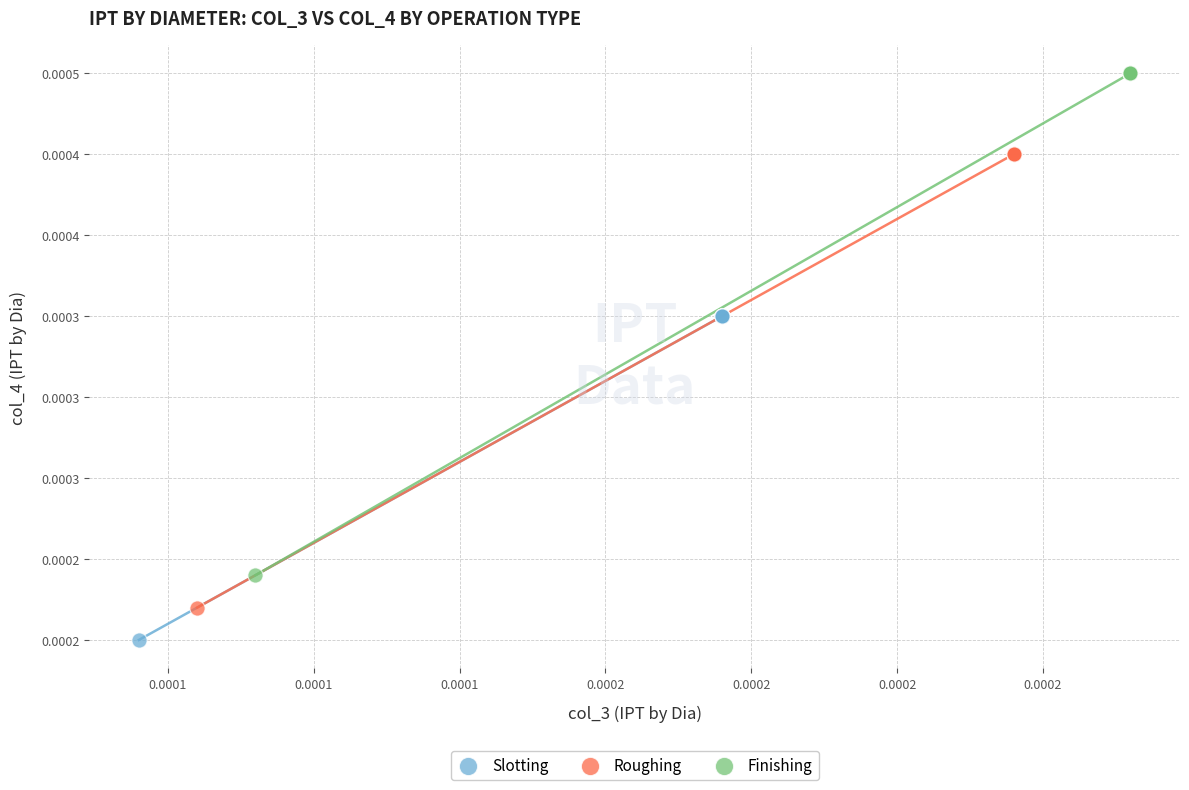

Which series has the largest Y range (max minus min)?

Finishing